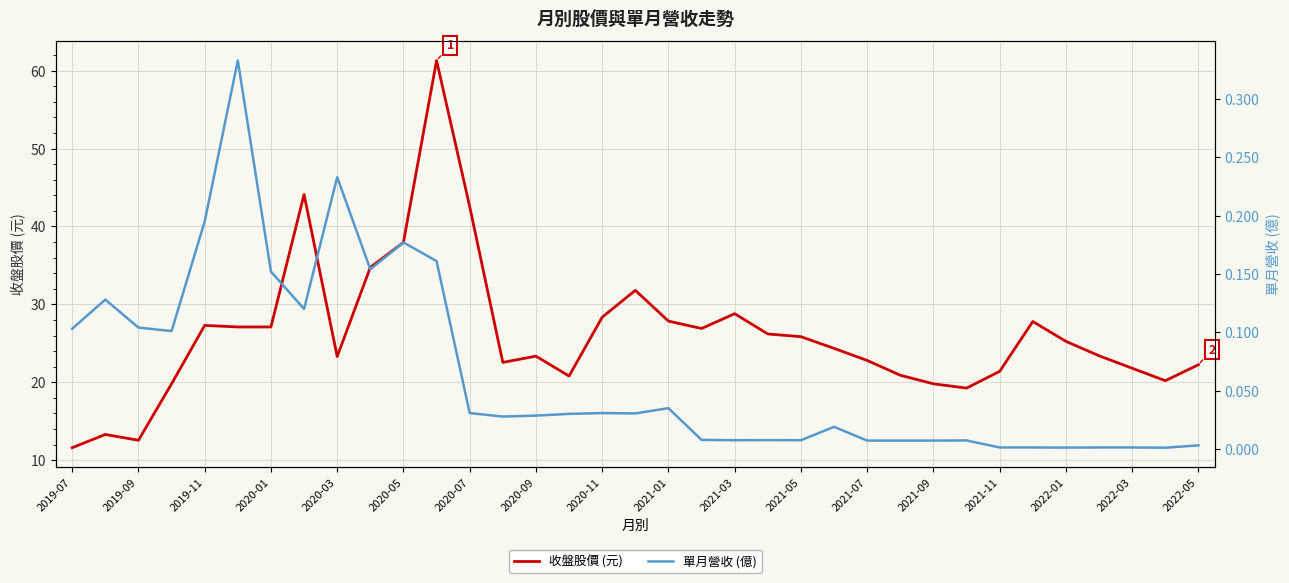

Is it true that 收盤股價 (元) equals 40.6 at 2020-03?

False